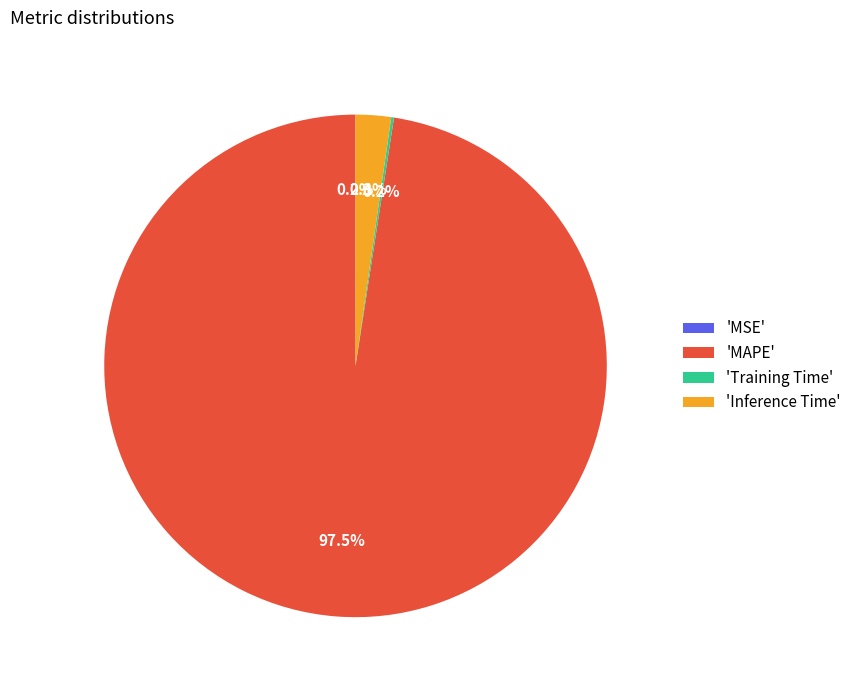

How much of the chart is everything except 'MAPE'?

2.5%